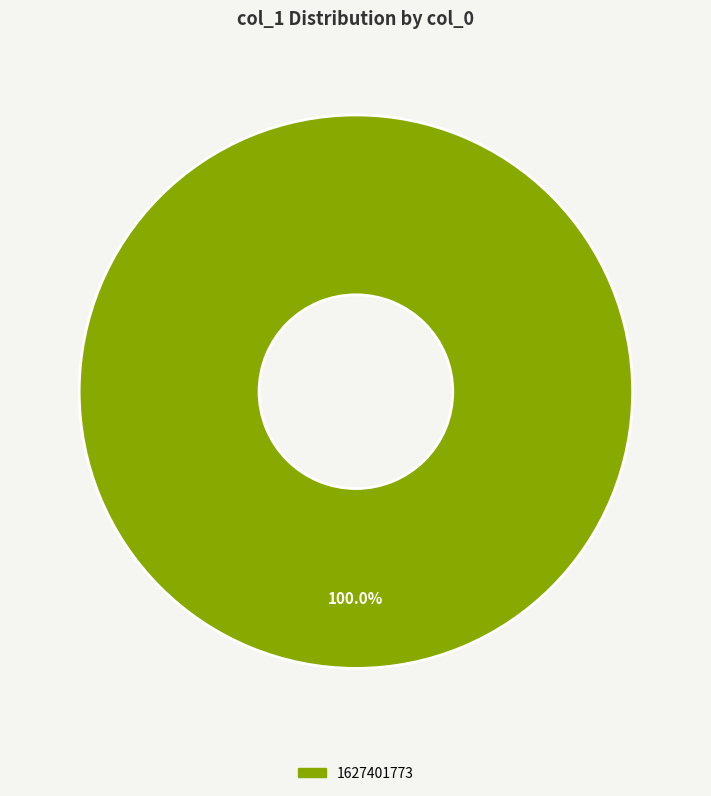

Is there any slice that represents more than half of the pie?

Yes